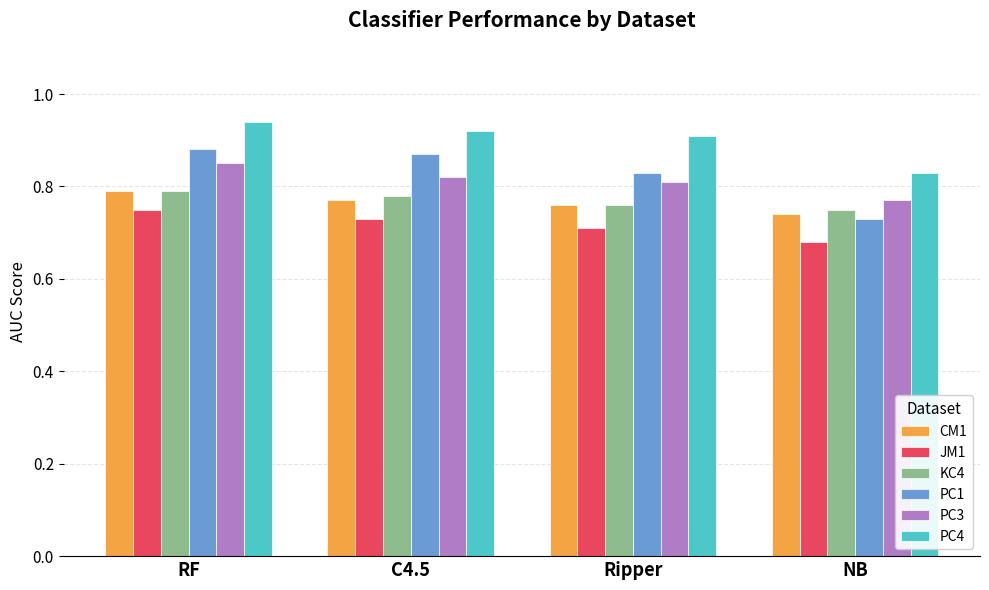

Which series has the largest total across all categories?

PC4